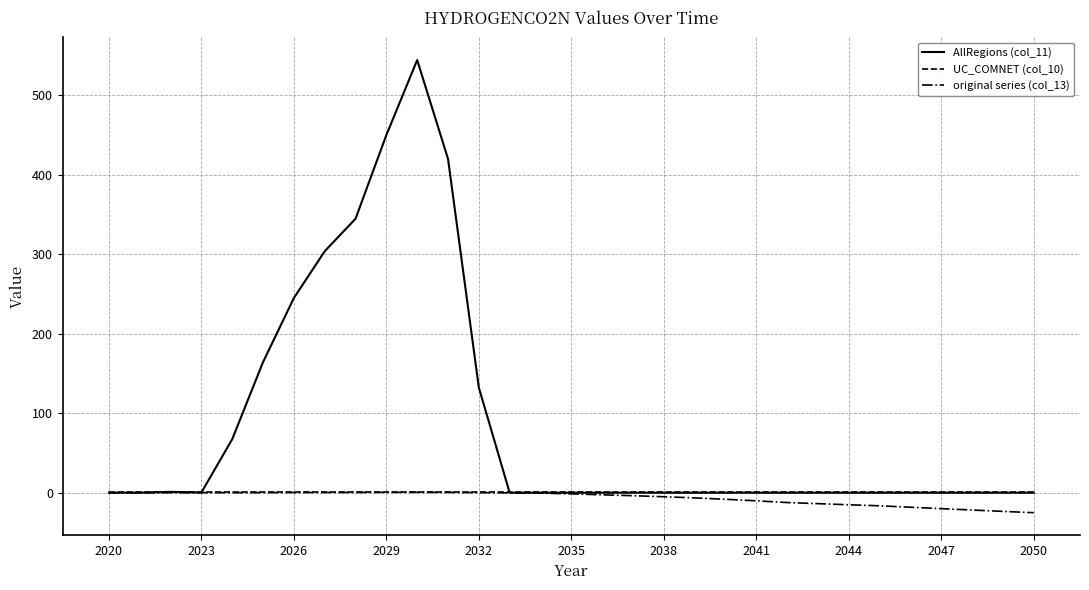

Which series has the largest range (max minus min)?

AllRegions (col_11)